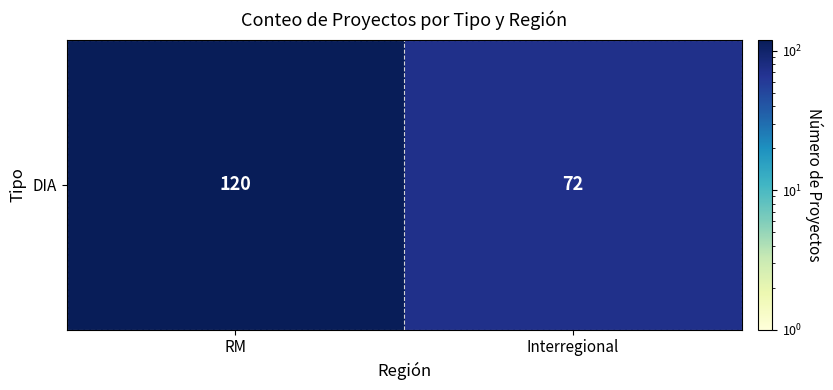

How many values are below 120?

1